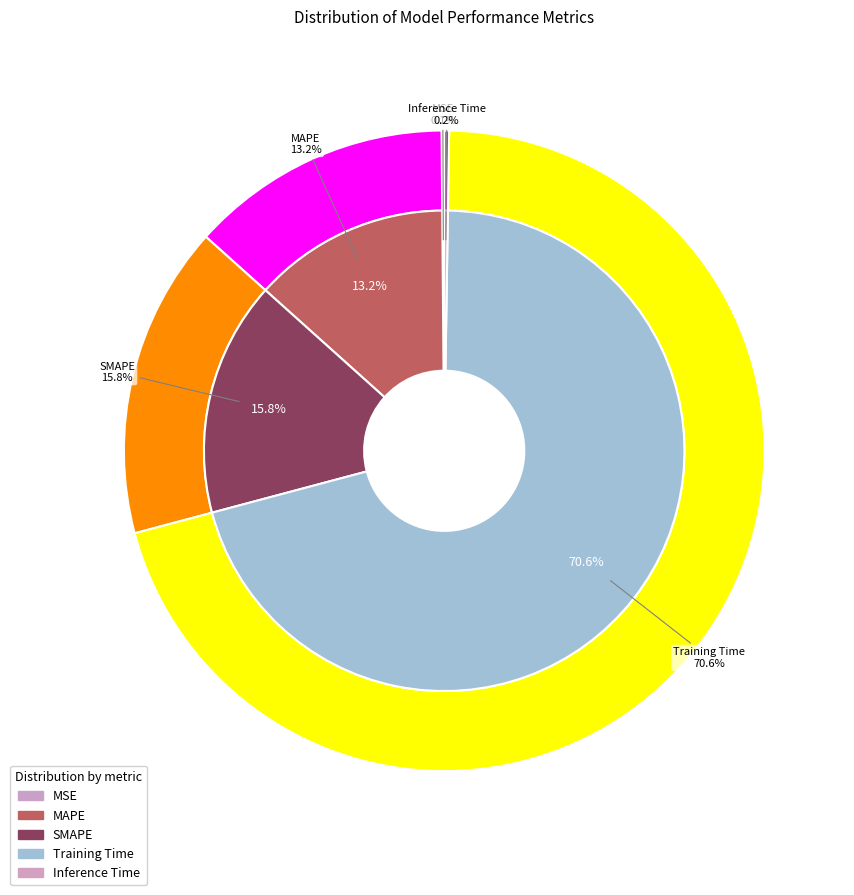

Which category has the smallest portion of the pie?

MSE